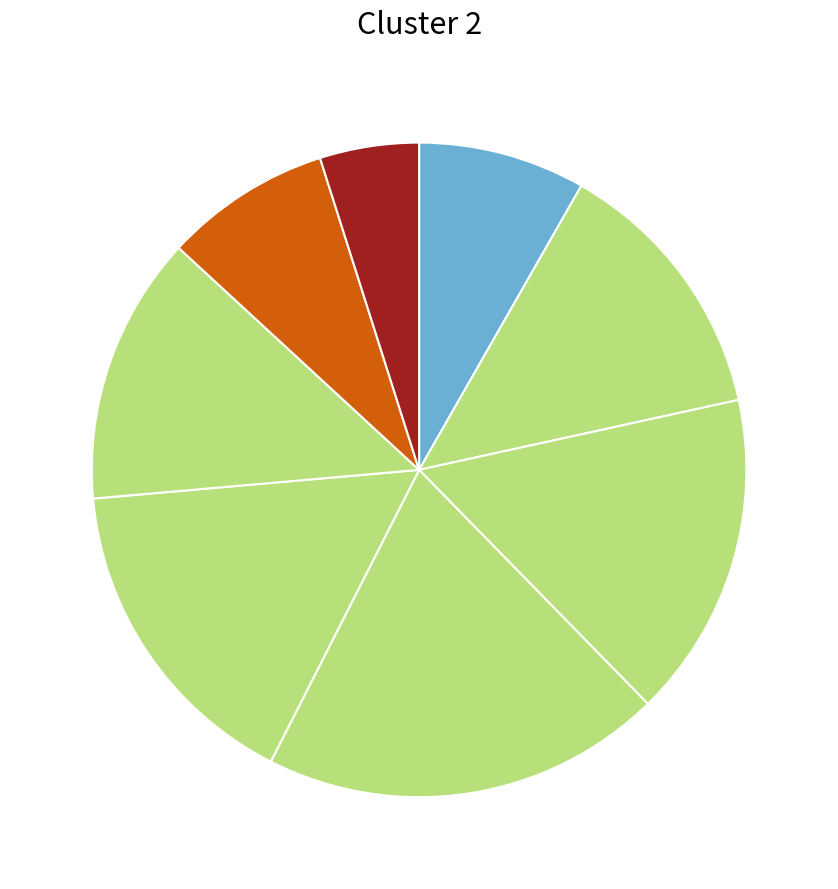

Count the number of slices in the pie.

8